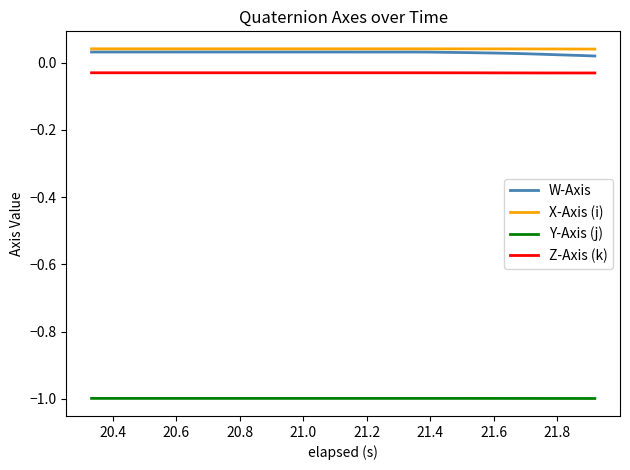

True or false: W-Axis and Y-Axis (j) intersect in this chart.

False